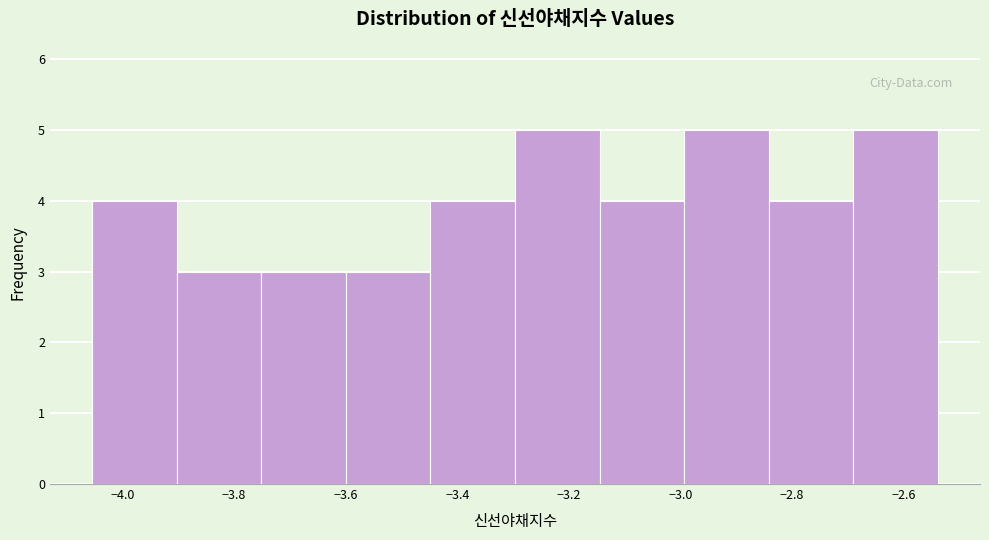

What is the height of the bar covering -3.00 to -2.84 on the x-axis? Neither the bar edges nor the heights are printed on the chart, so give them approximately, as read against the axes.

5